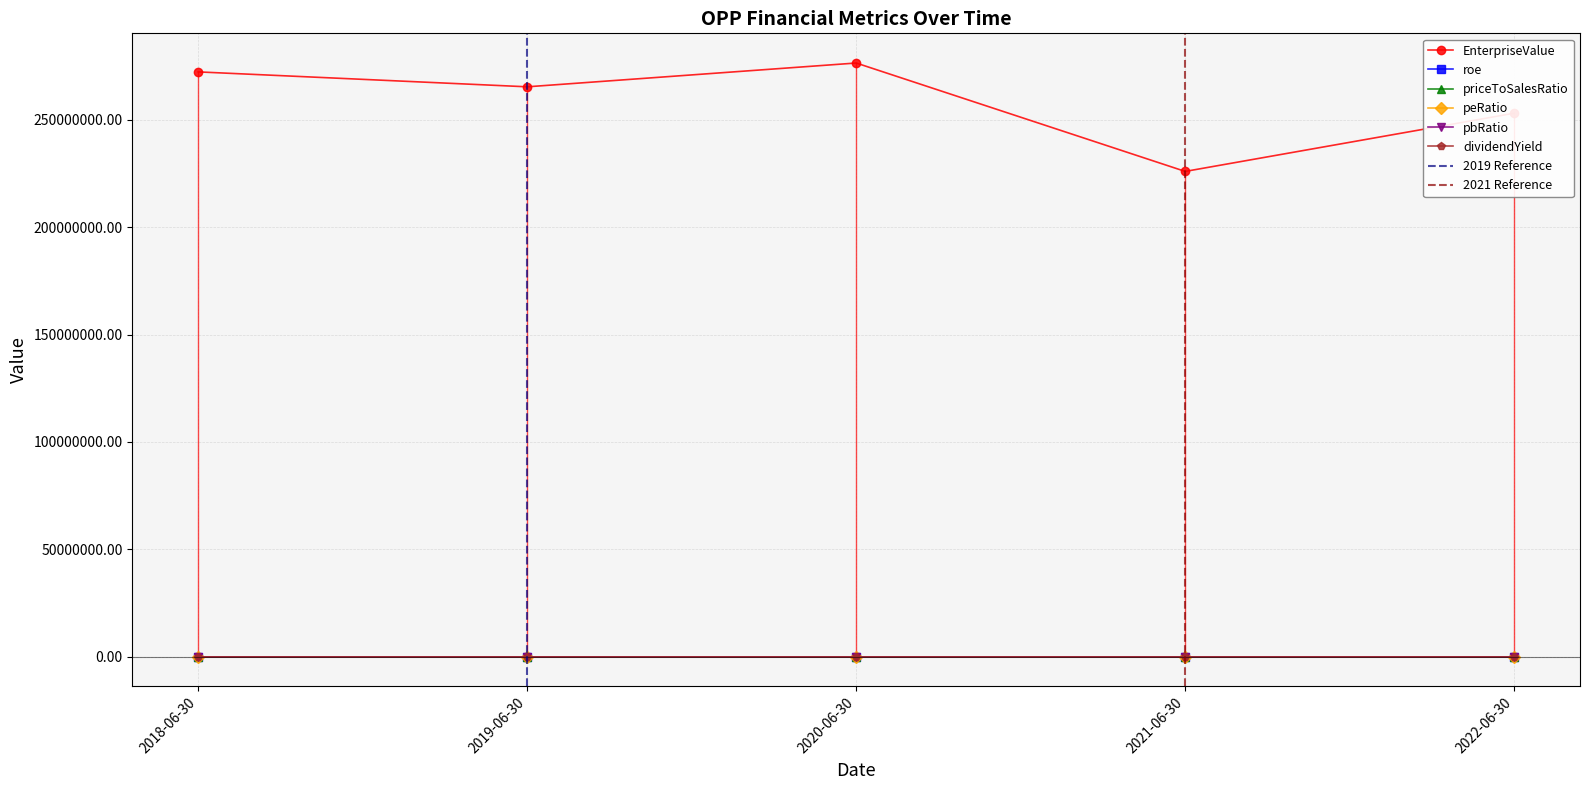

After their last crossing, which series has the higher values: peRatio or pbRatio?

pbRatio